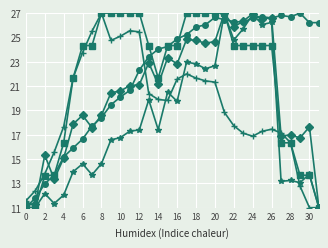

What is the maximum value shown in the chart?

27.0